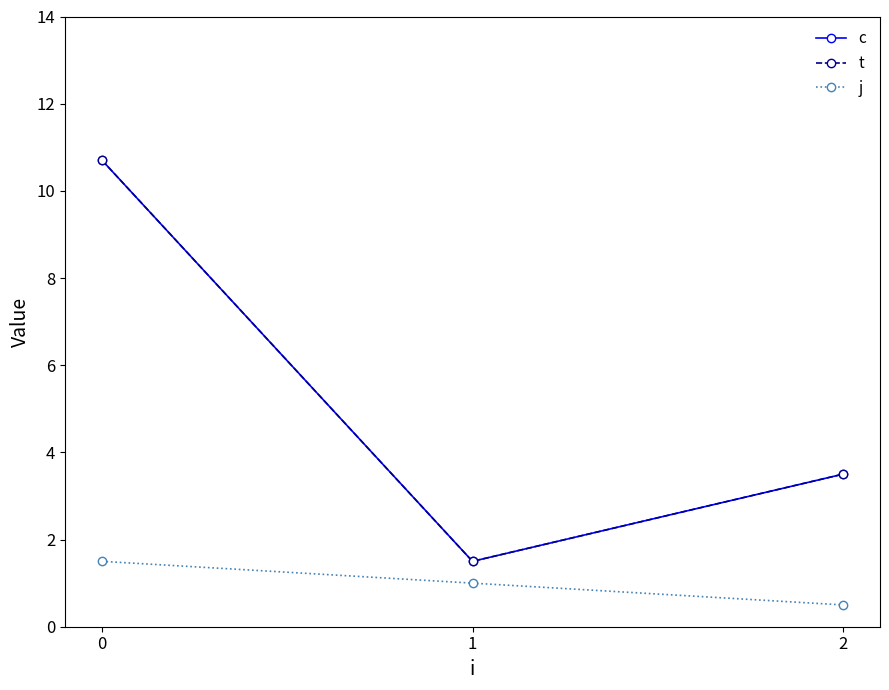

Rank the series by their maximum value, from highest to lowest.

c, t, j